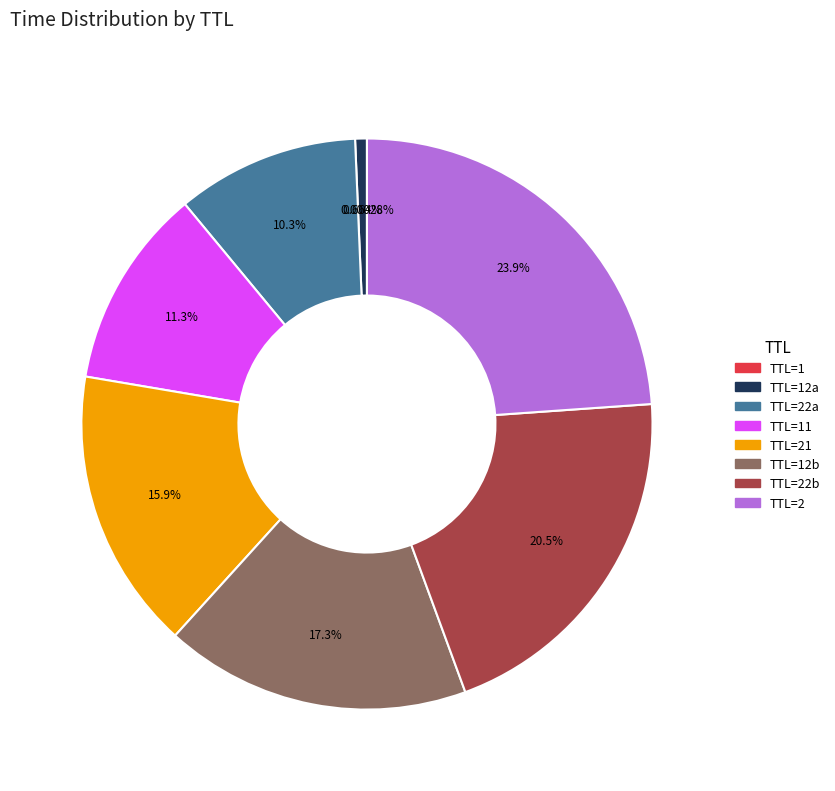

Is there any slice that represents more than half of the pie?

No